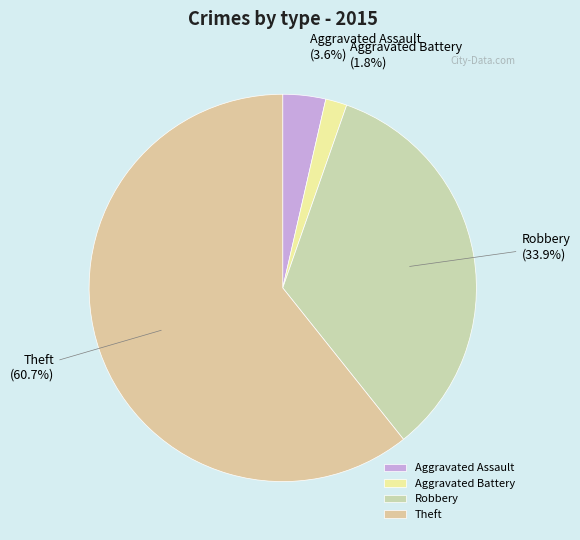

What portion of the pie excludes Theft?

39.3%